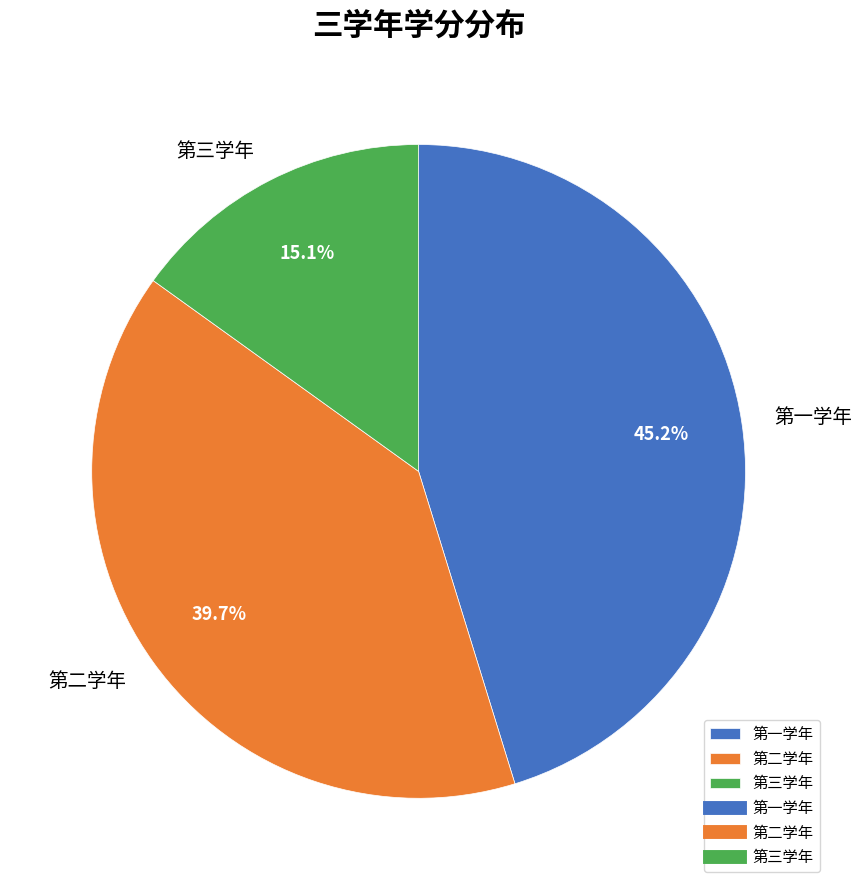

How many slices are in this pie chart?

3